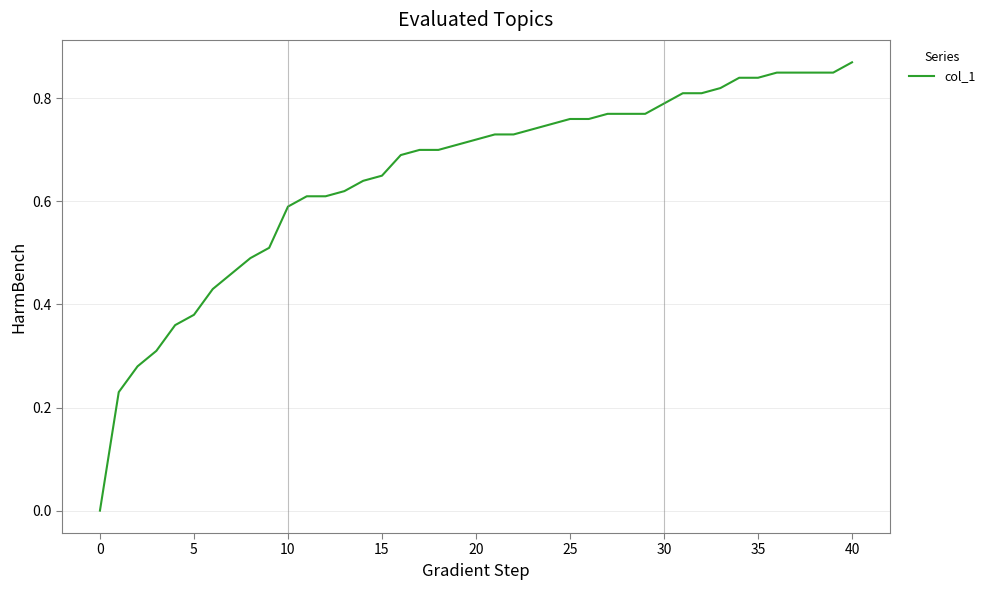

How many lines are shown in the chart?

1